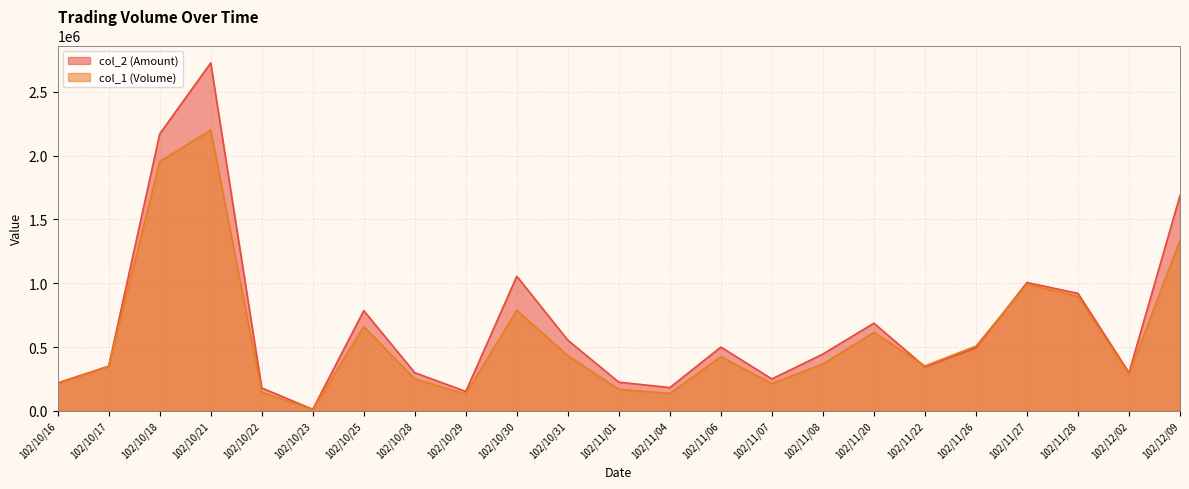

How many times do col_1 (Volume) and col_2 (Amount) cross each other?

2